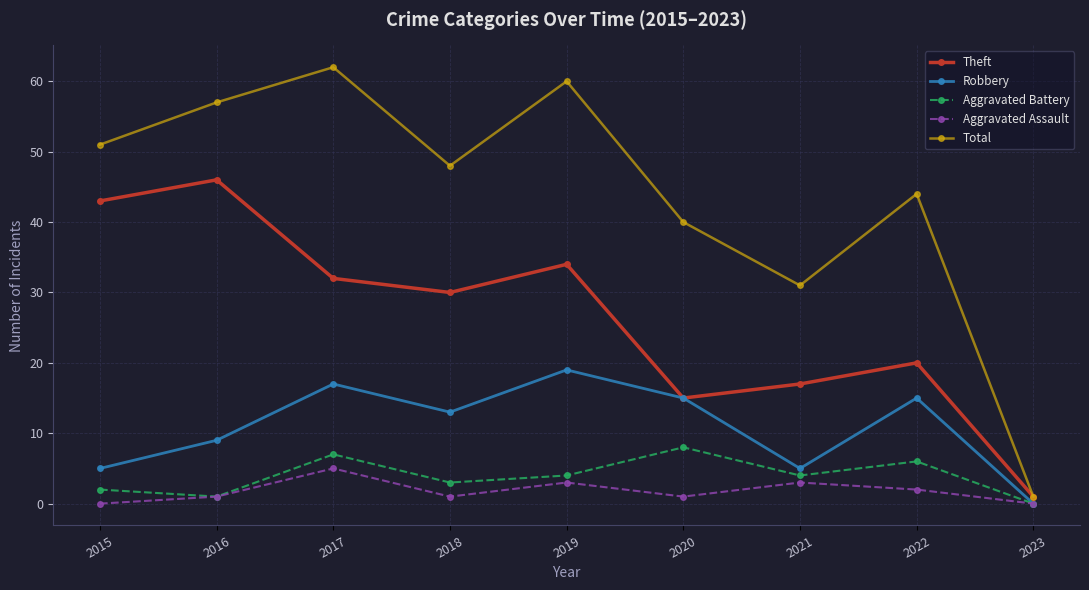

Which category has the highest value across all series?

2017